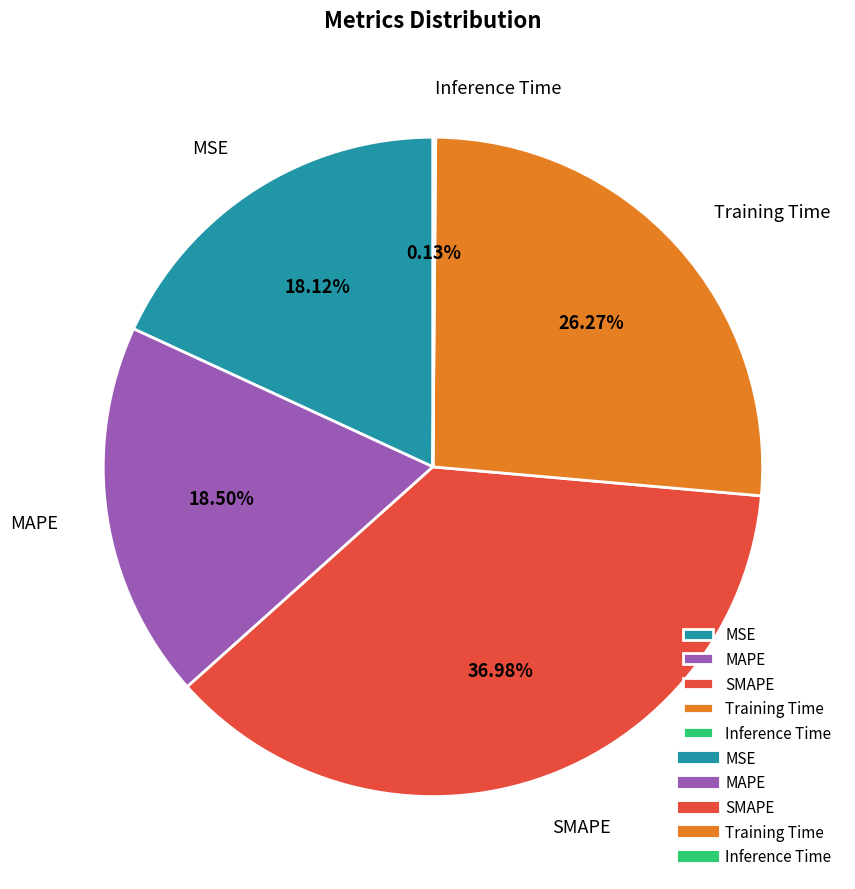

What is the largest slice in the pie chart?

SMAPE